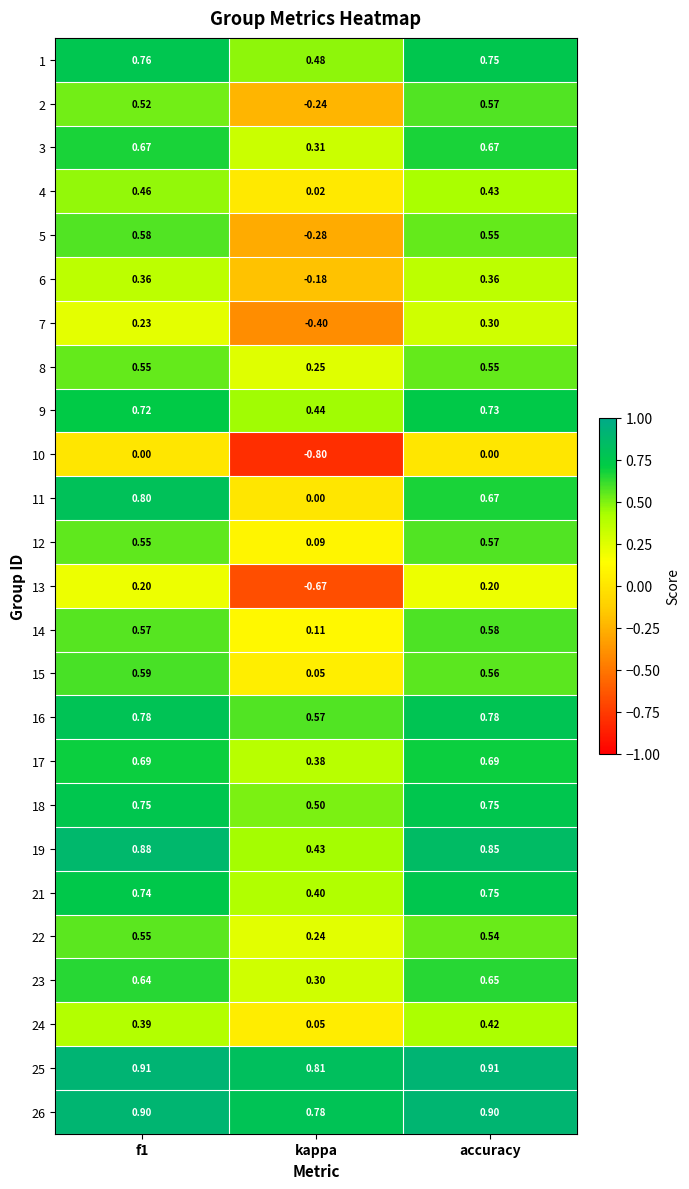

Which category has the highest value in the 12 series?

accuracy